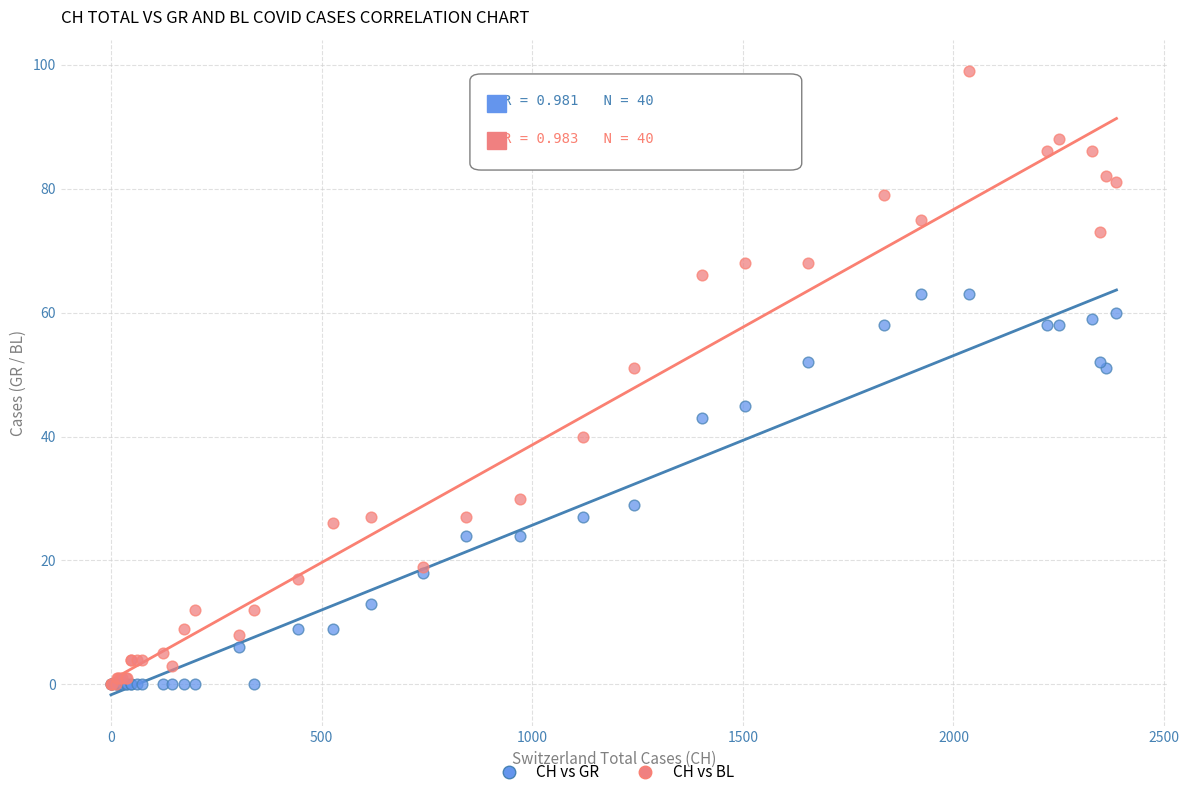

What are all the series names shown in the legend?

CH vs GR, CH vs BL